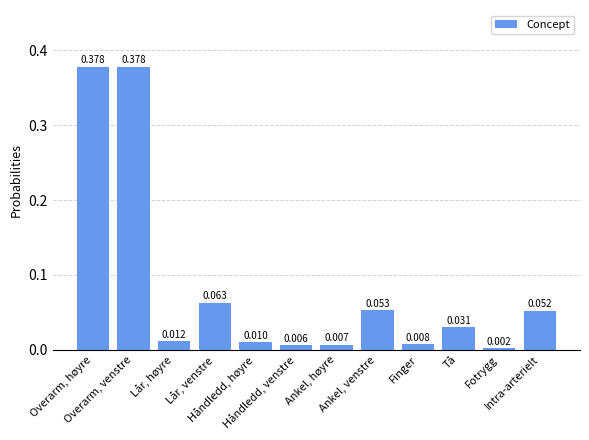

What position from the right is Overarm, høyre?

12